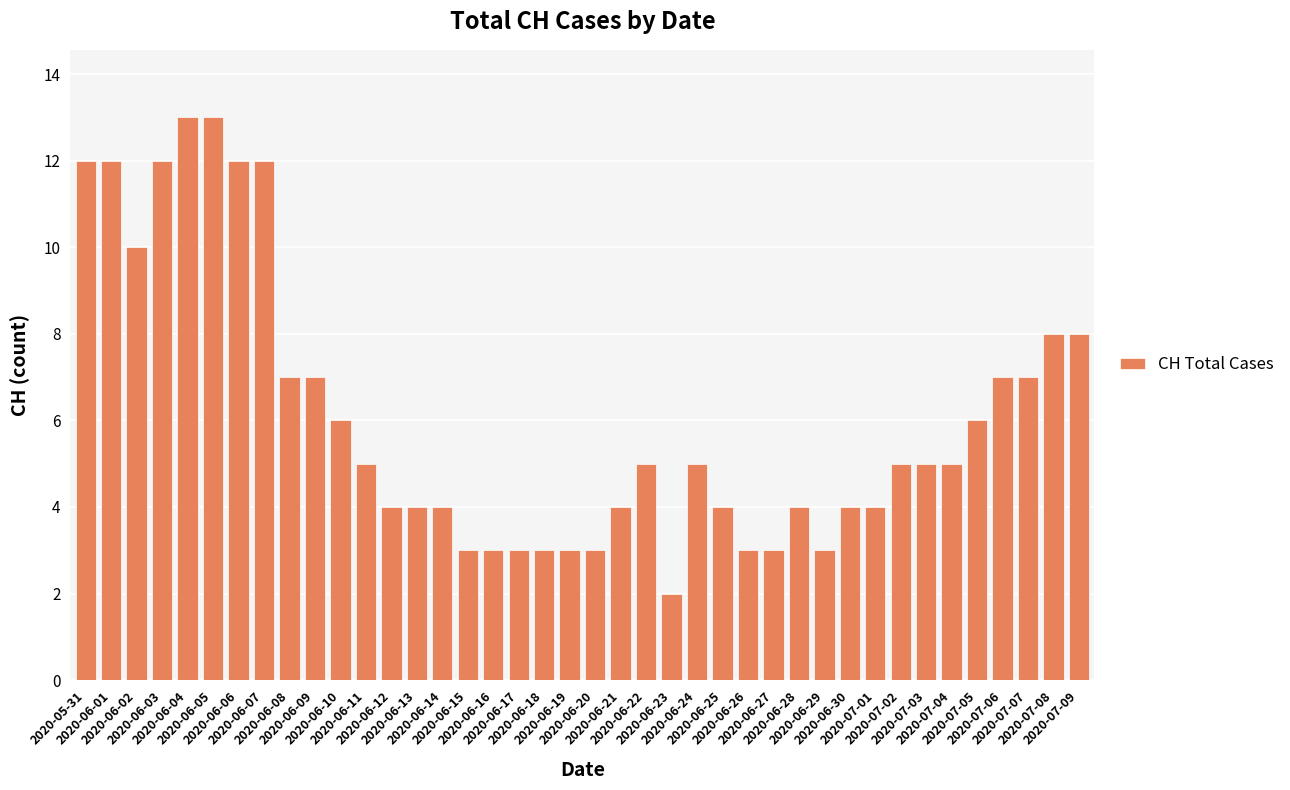

Reading left to right, what are all the values shown in this chart?

12	12	10	12	13	13	12	12	7	7	6	5	4	4	4	3	3	3	3	3	3	4	5	2	5	4	3	3	4	3	4	4	5	5	5	6	7	7	8	8